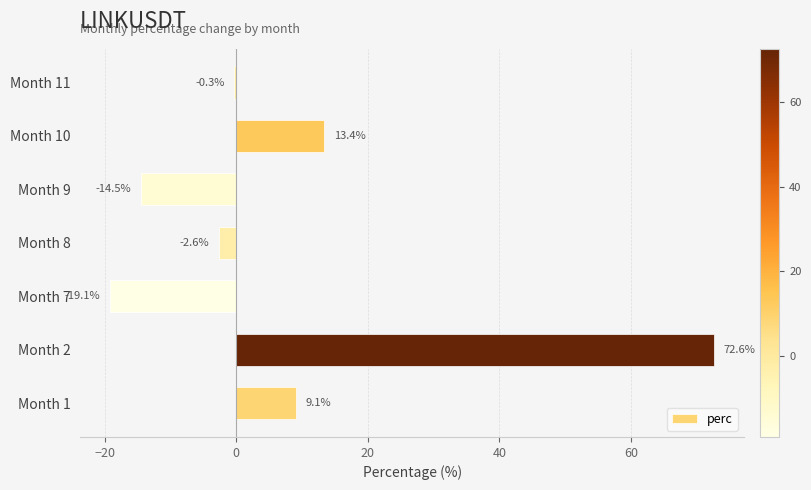

What is the change in value from Month 1 to Month 8?

-11.7